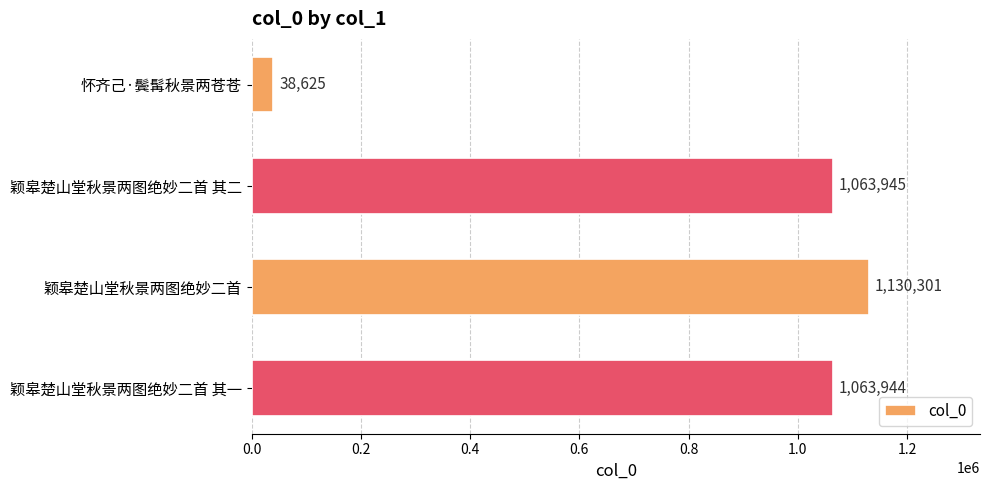

Reading bottom to top, extract all data points from this chart.

1063944	1130301	1063945	38625